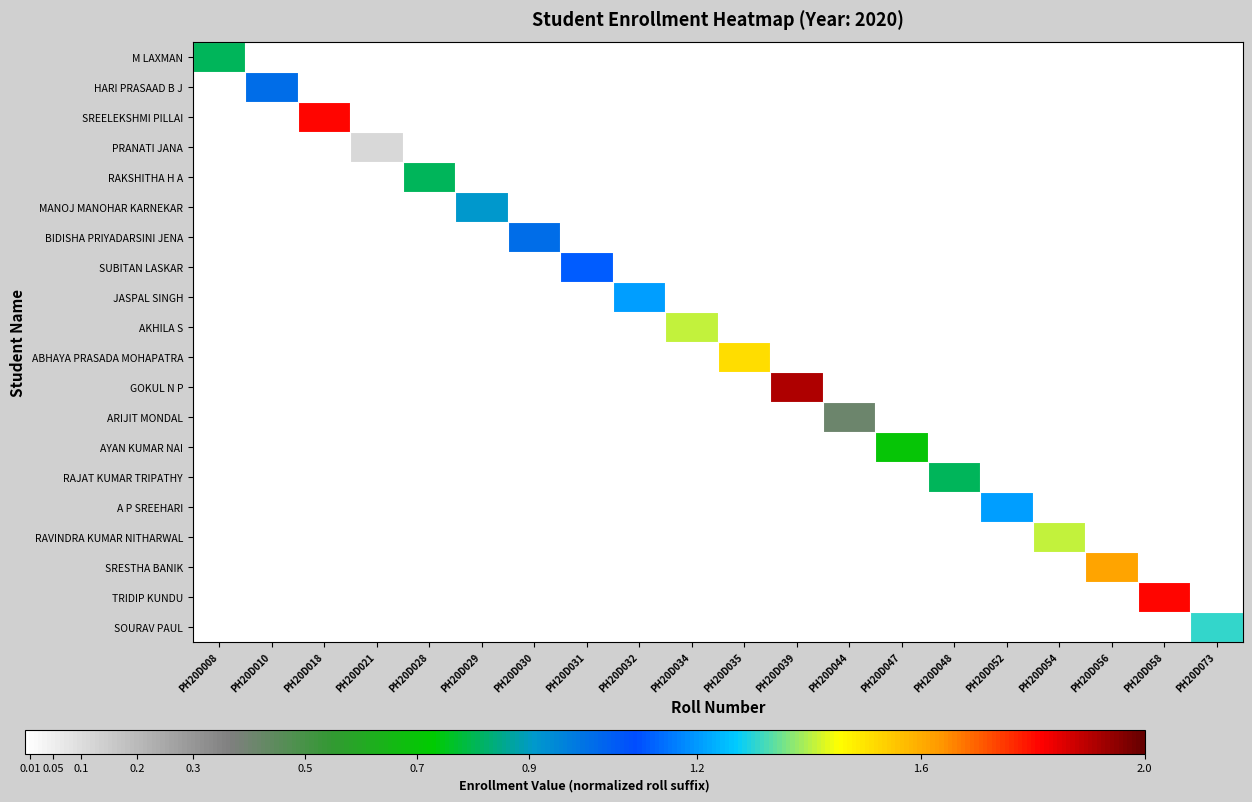

List the series in order of their peak value, lowest first.

PRANATI JANA, ARIJIT MONDAL, AYAN KUMAR NAI, M LAXMAN, RAKSHITHA H A, RAJAT KUMAR TRIPATHY, MANOJ MANOHAR KARNEKAR, HARI PRASAAD B J, BIDISHA PRIYADARSINI JENA, SUBITAN LASKAR, JASPAL SINGH, A P SREEHARI, SOURAV PAUL, AKHILA S, RAVINDRA KUMAR NITHARWAL, ABHAYA PRASADA MOHAPATRA, SRESTHA BANIK, SREELEKSHMI PILLAI, TRIDIP KUNDU, GOKUL N P